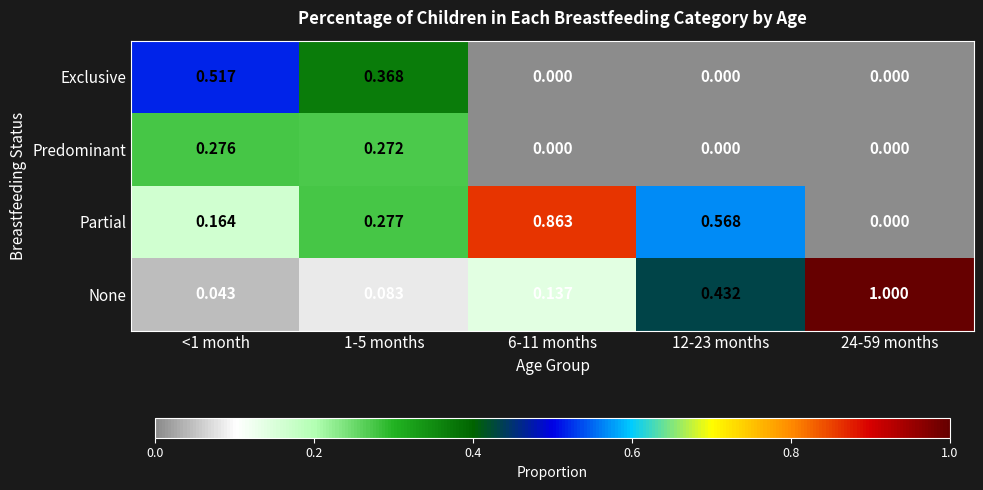

Which label corresponds to the largest value in the chart?

24-59 months